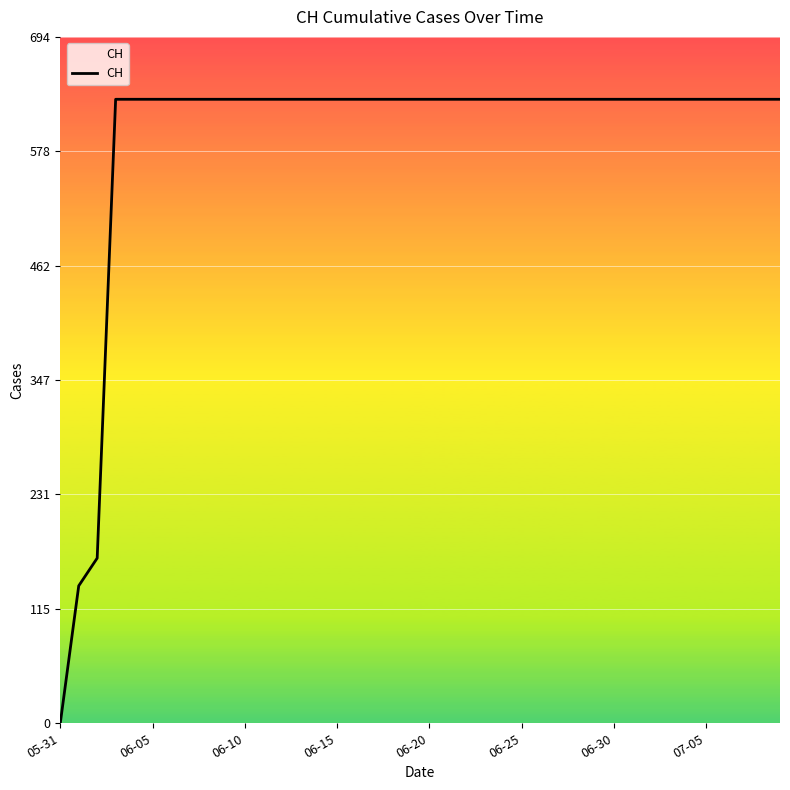

What is the difference between the maximum and minimum values?

631